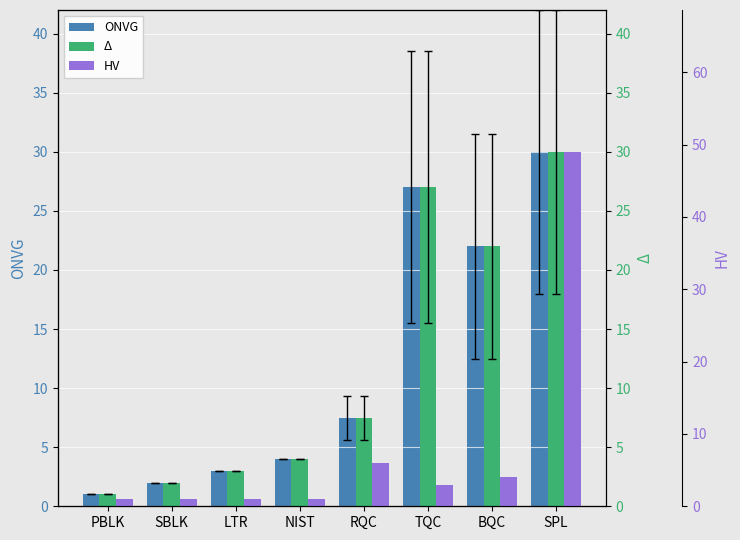

What is the difference between the Δ values at RQC and SPL?

22.5